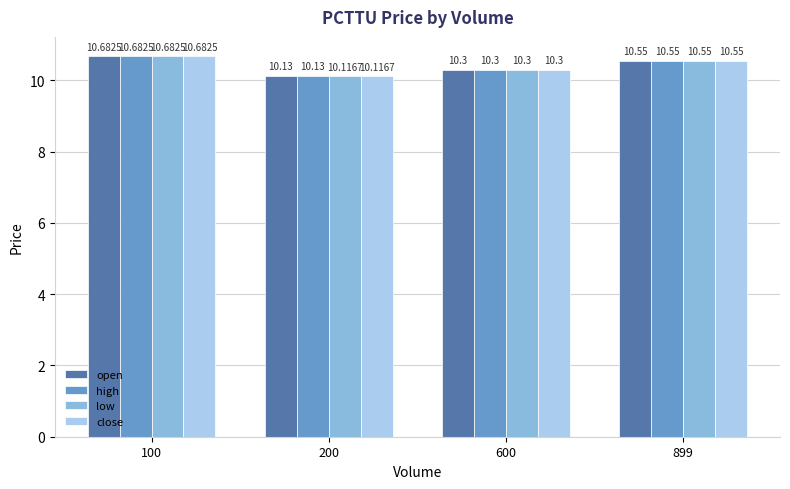

How many bars are there in total?

16